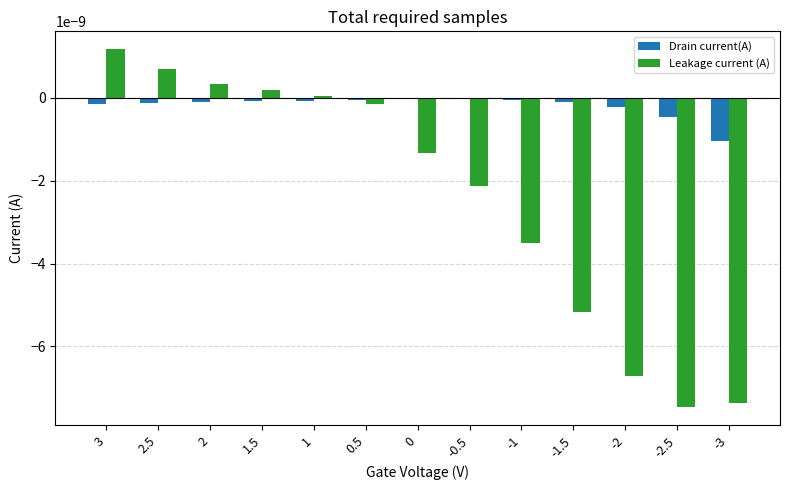

Which category has the highest value across all series?

3